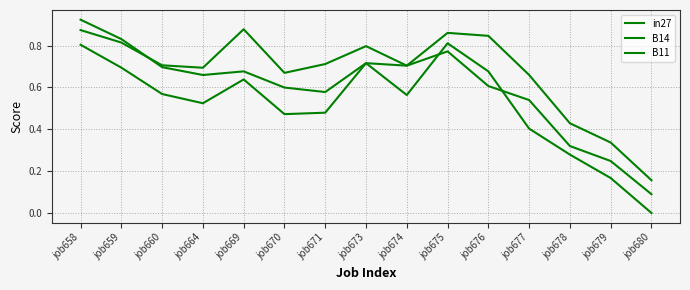

Reading left to right, list all the values displayed in this chart.

in27: 0.9	0.8	0.7	0.7	0.7	0.6	0.6	0.7	0.7	0.8	0.6	0.5	0.3	0.2	0.1
B14: 0.9	0.8	0.7	0.7	0.9	0.7	0.7	0.8	0.7	0.9	0.8	0.7	0.4	0.3	0.2
B11: 0.8	0.7	0.6	0.5	0.6	0.5	0.5	0.7	0.6	0.8	0.7	0.4	0.3	0.2	0.0